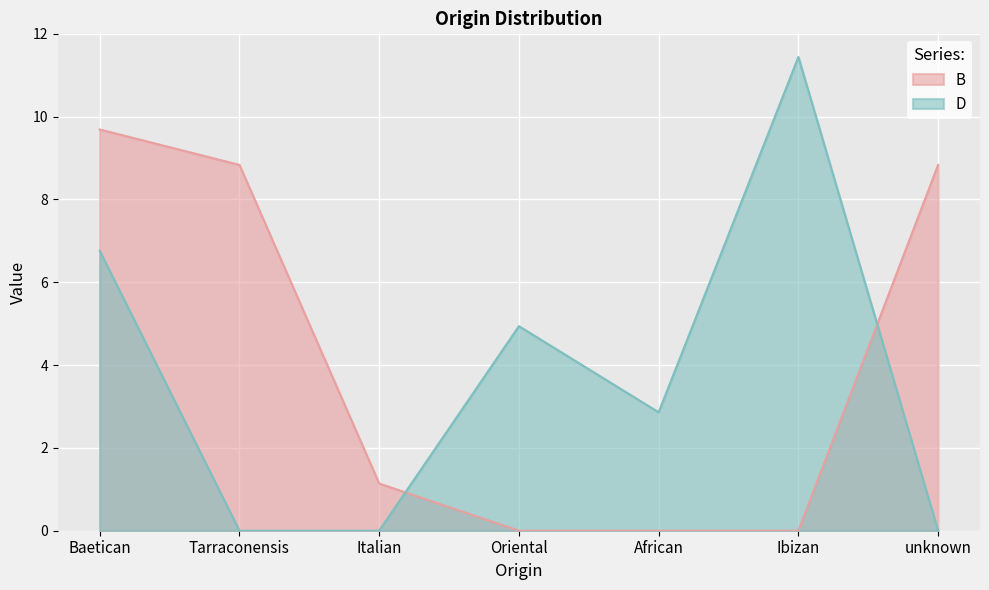

How many lines are shown in the chart?

2